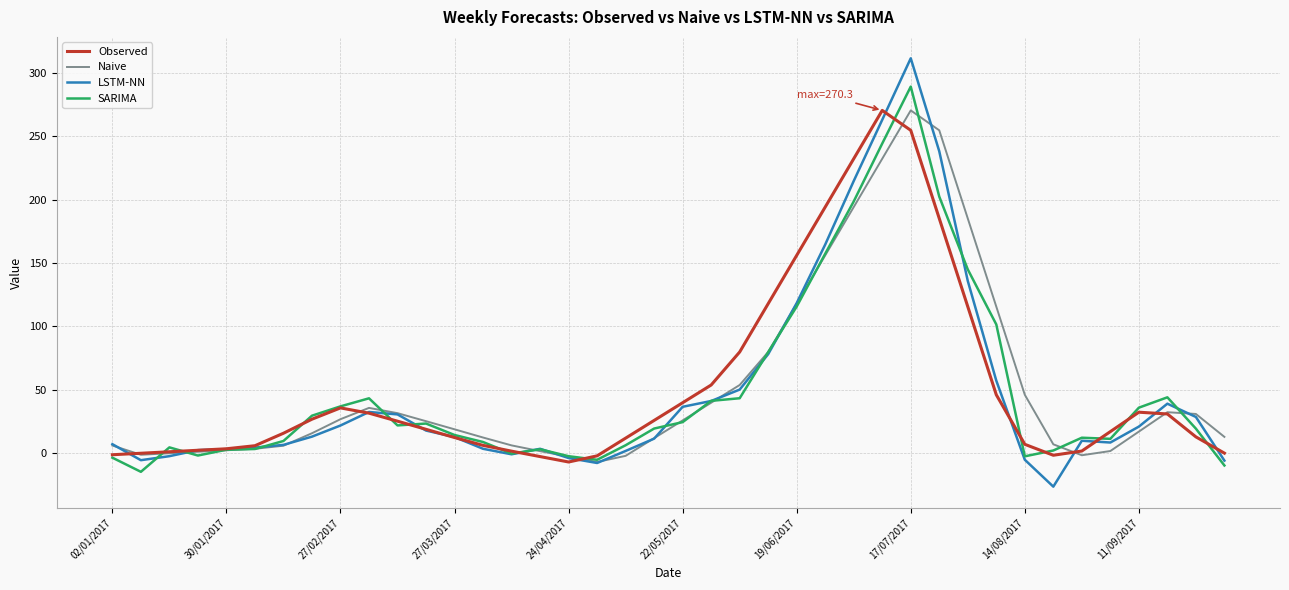

What is the maximum value shown in the chart?

311.4